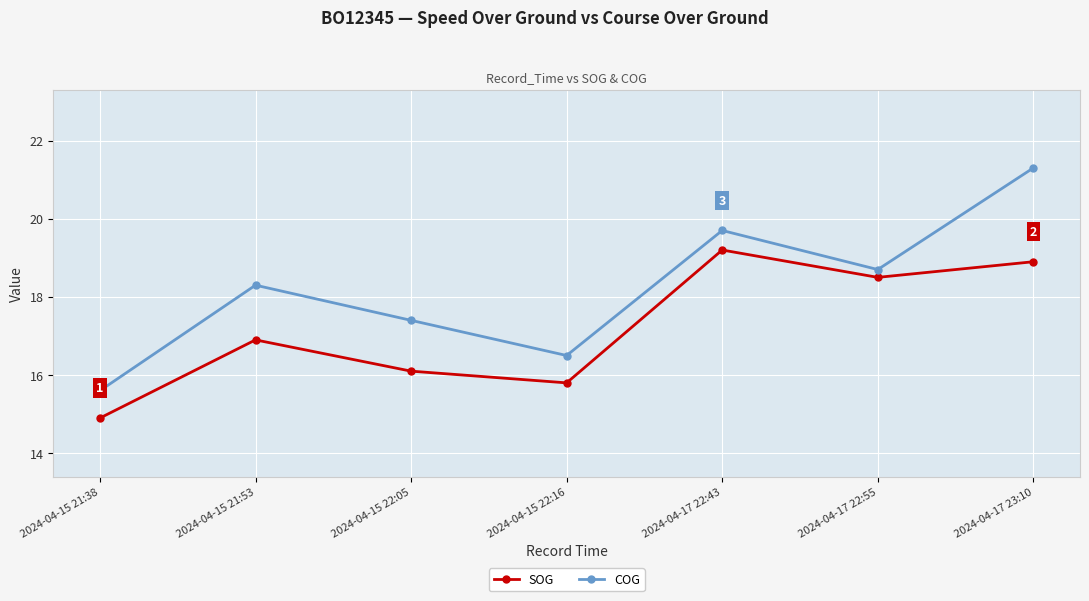

At which label is SOG closest to 17?

2024-04-15 21:53